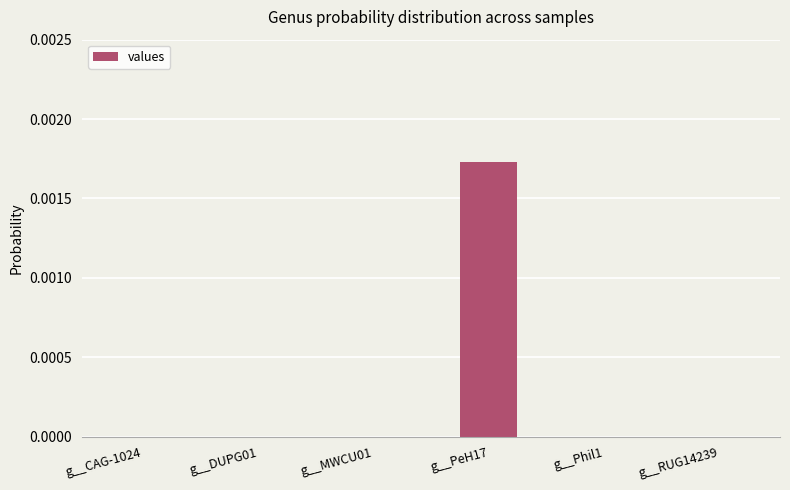

The chart shows a value of 0.0 at g__MWCU01. True or false?

True